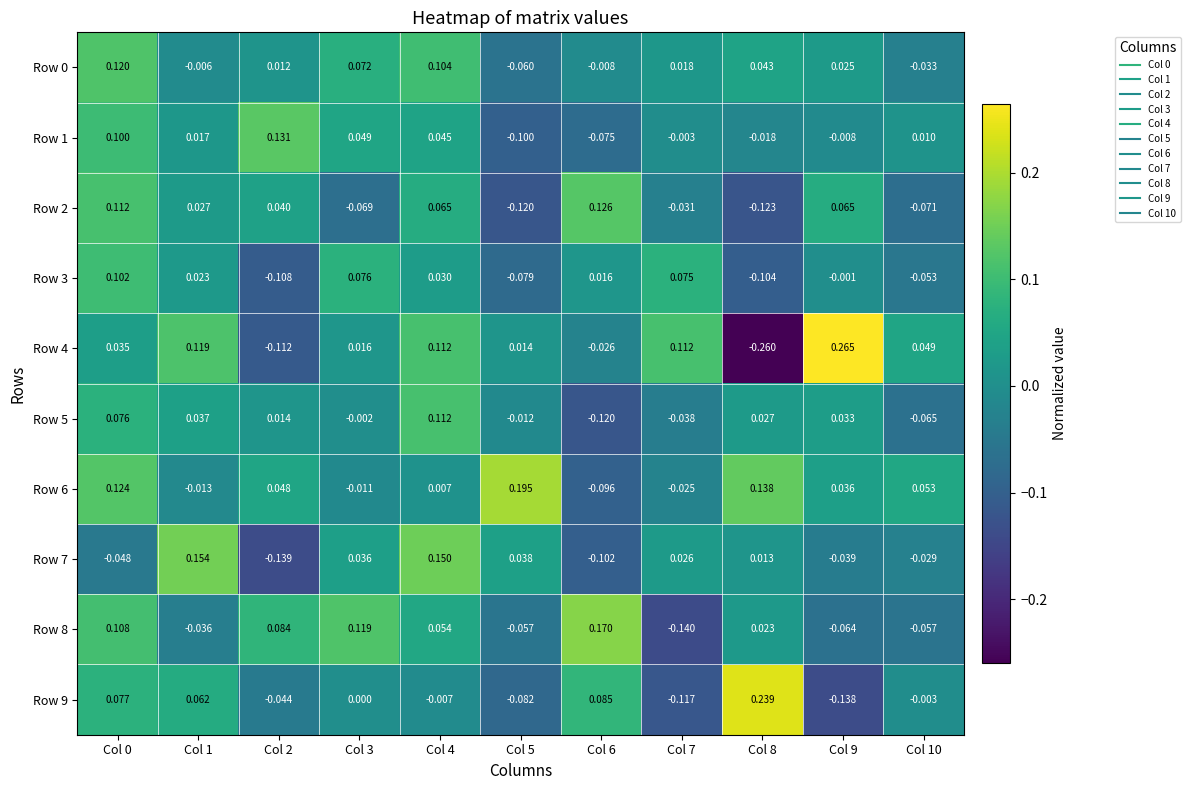

Count the number of categories in the chart.

11